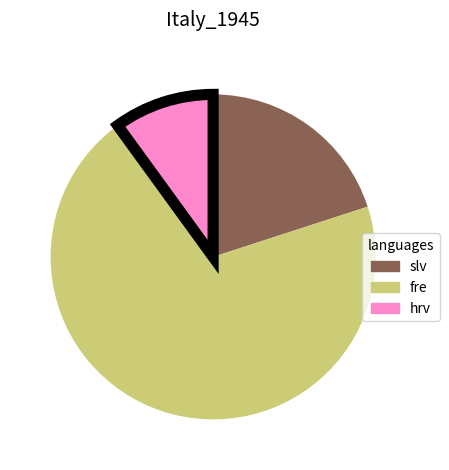

Is there a majority slice in this chart?

Yes